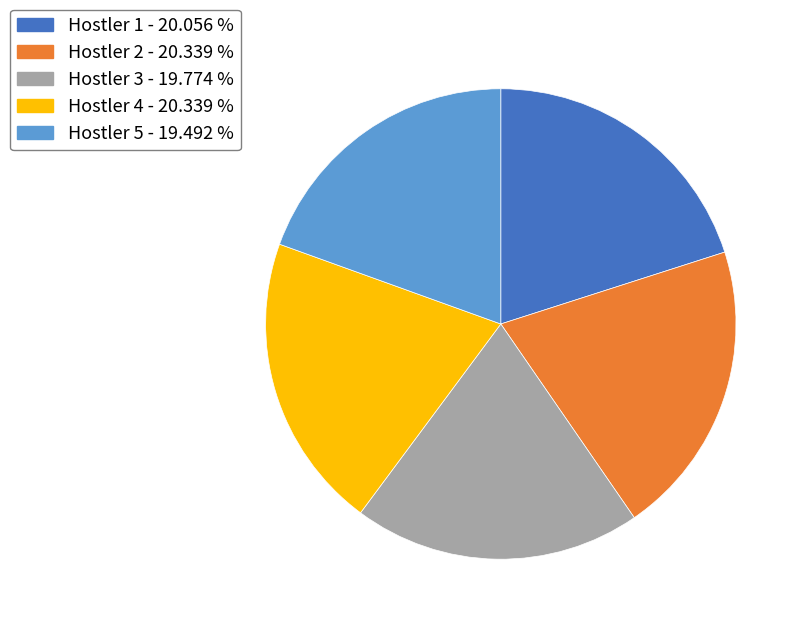

Is there any slice that represents more than half of the pie?

No